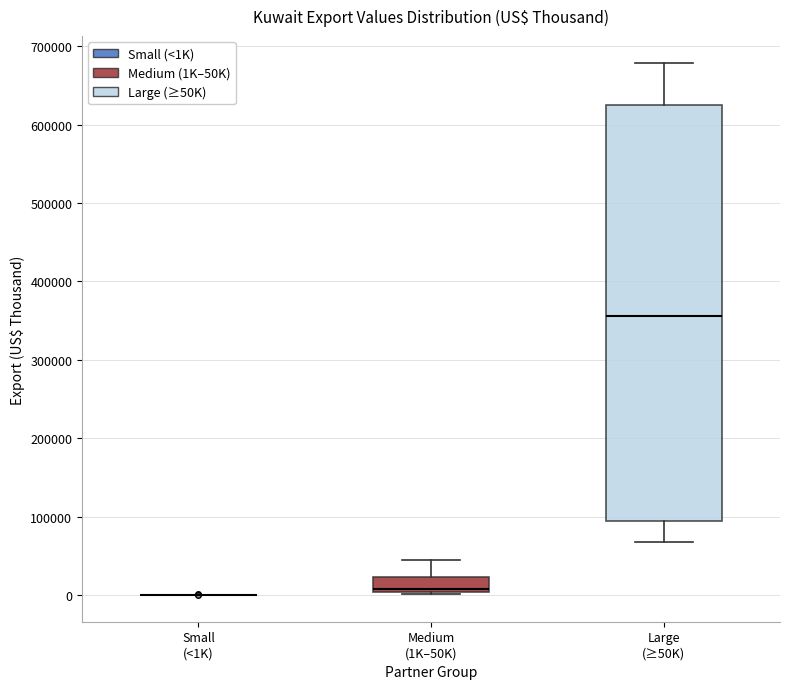

Where is the lower edge of the box for Large (≥50K) on the y-axis? The values are not printed on the chart, so give them approximately, as read against the axis.

90000